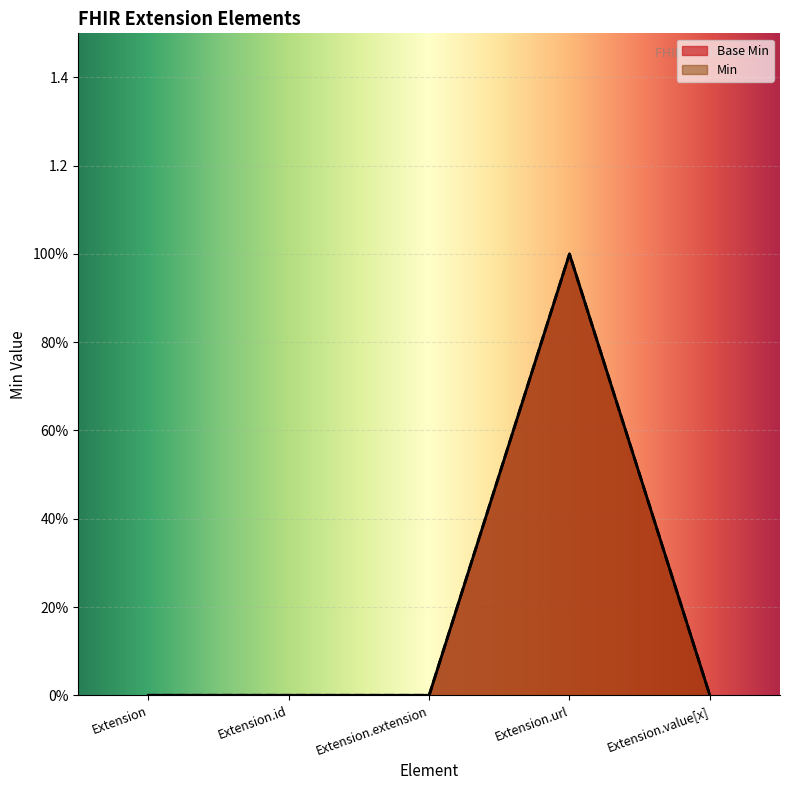

What is the difference between the maximum and minimum values in the Base Min series?

1